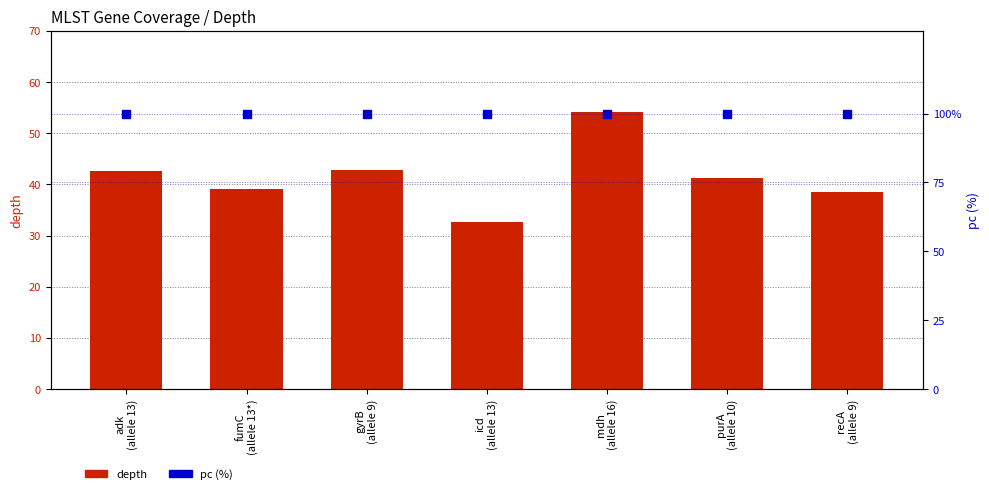

What are all the series names shown in the legend?

depth, pc (%)